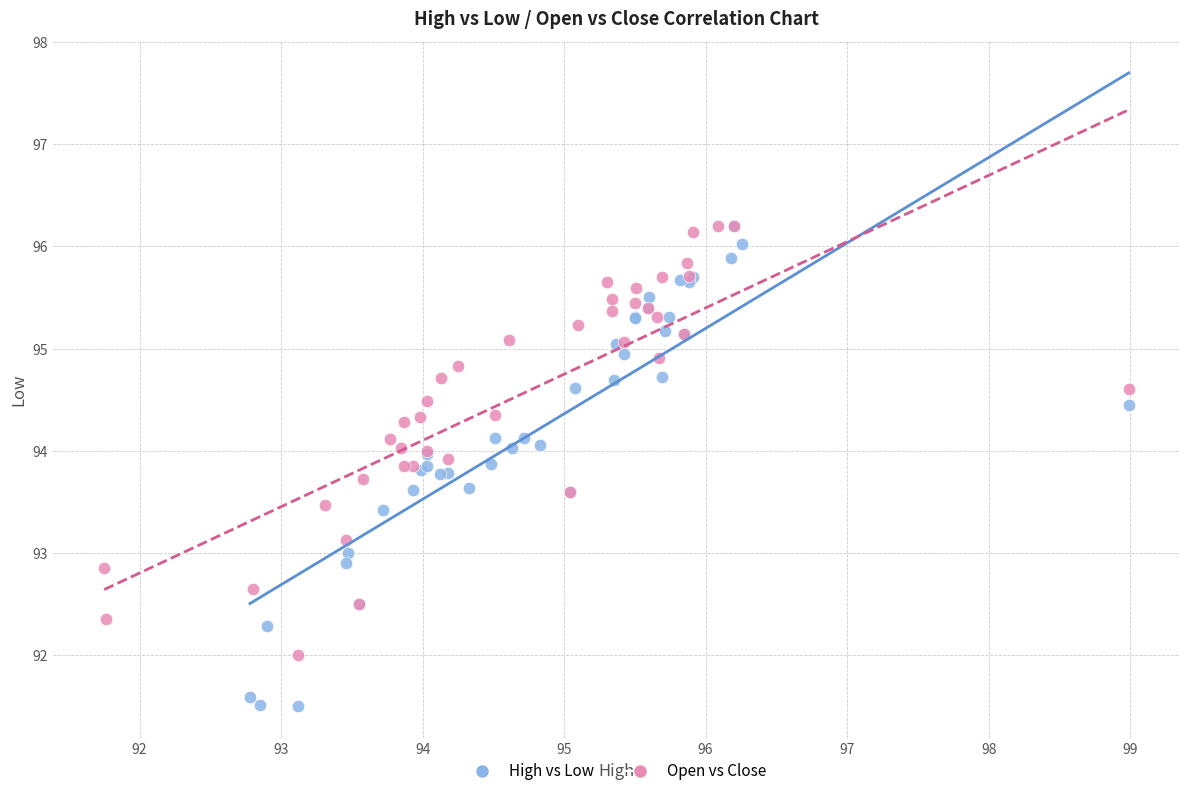

Which series contains the lowest Y value?

High vs Low